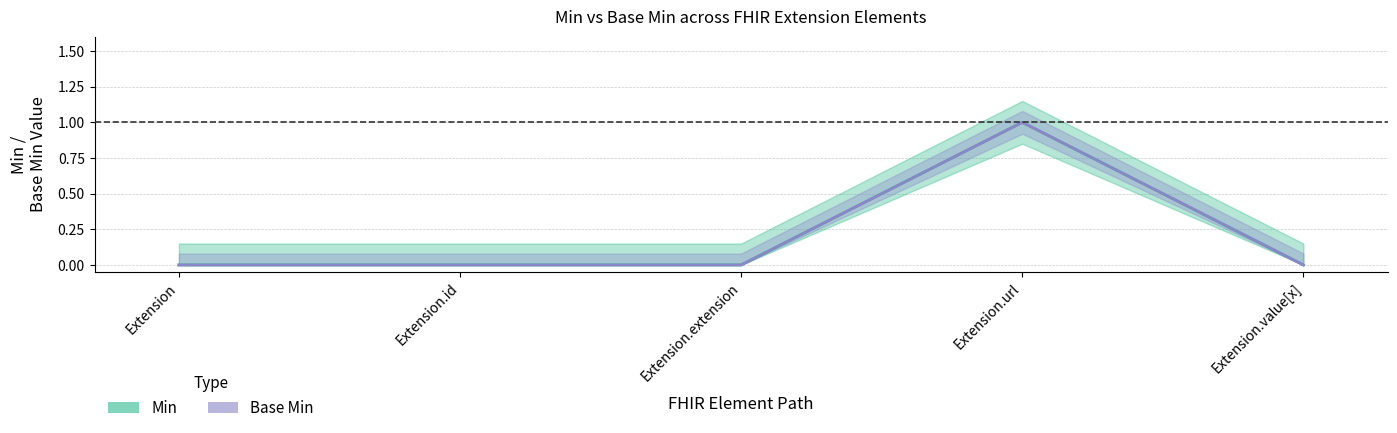

Reading right to left, list all the values displayed in this chart.

Min: Extension.value[x]=0	Extension.url=1	Extension.extension=0	Extension.id=0	Extension=0
Base Min: Extension.value[x]=0	Extension.url=1	Extension.extension=0	Extension.id=0	Extension=0